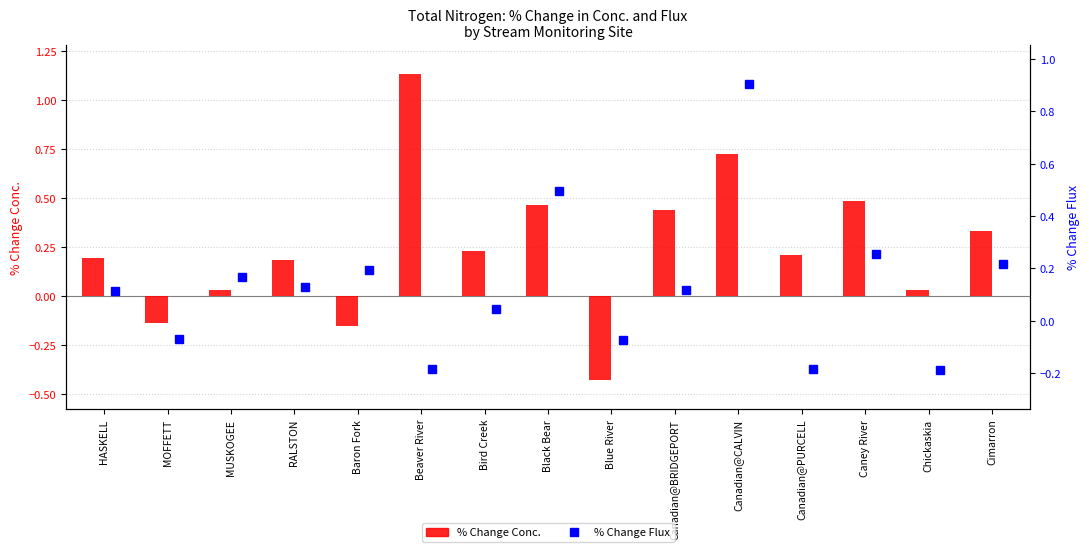

Reading right to left, transcribe all the data shown in this chart.

% Change Conc.: 0.3	0.0	0.5	0.2	0.7	0.4	-0.4	0.5	0.2	1.1	-0.2	0.2	0.0	-0.1	0.2
% Change Flux: 0.2	-0.2	0.3	-0.2	0.9	0.1	-0.1	0.5	0.0	-0.2	0.2	0.1	0.2	-0.1	0.1